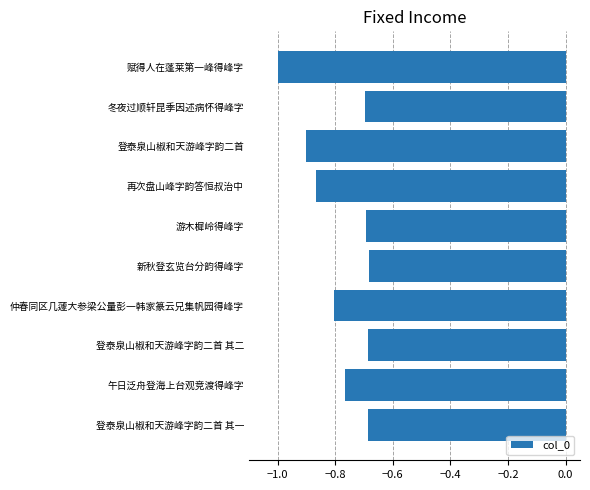

What is the change in value from 登泰泉山椒和天游峰字韵二首 其一 to 赋得人在蓬莱第一峰得峰字?

-0.3